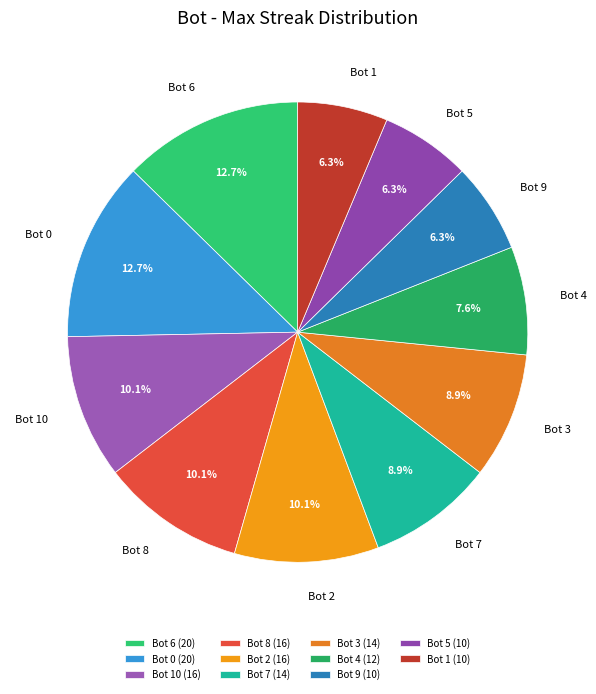

True or false: Bot 8 accounts for 10% of the total.

True